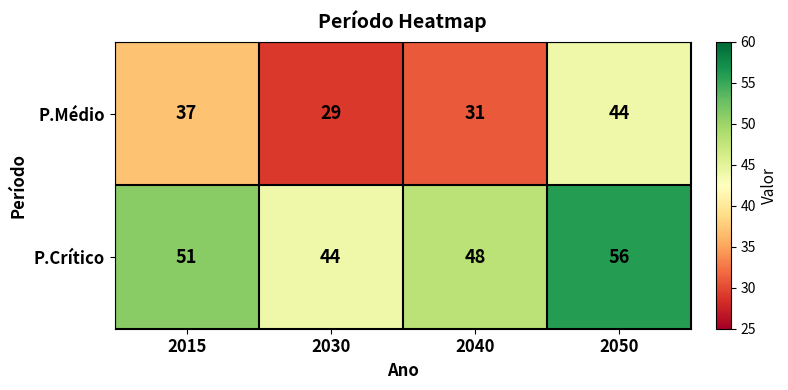

Count the P.Médio values in the range 31 to 44.

3